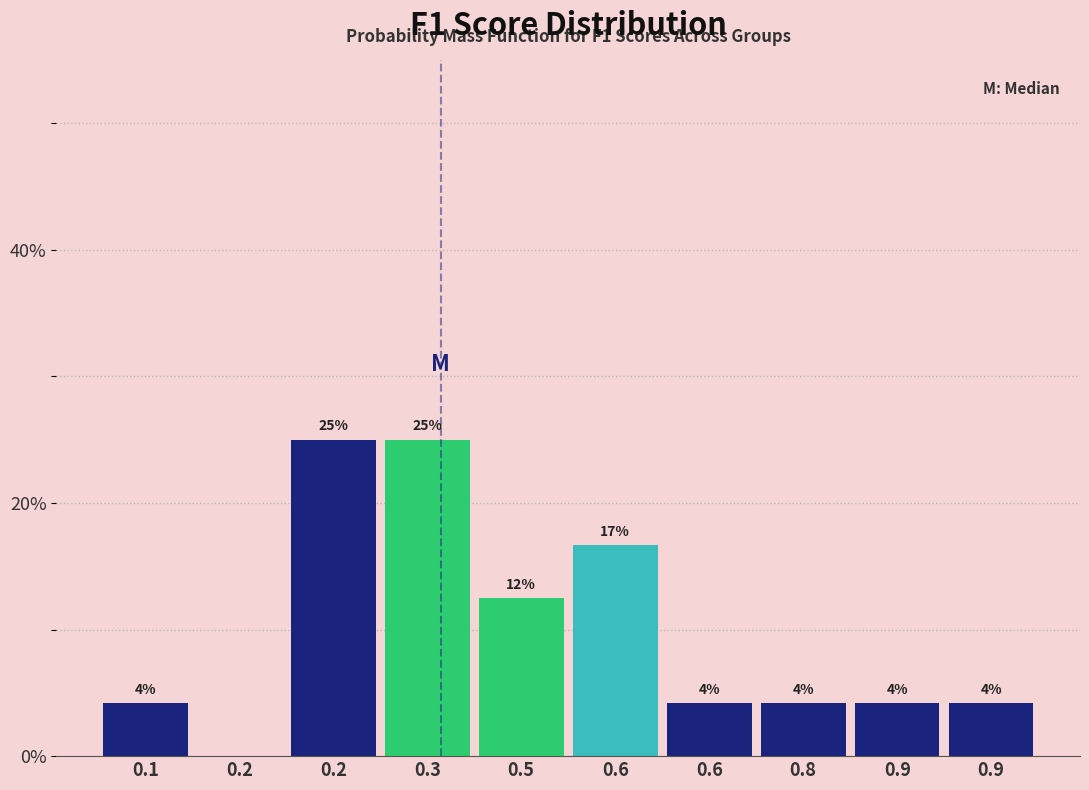

Are the bars horizontal?

No